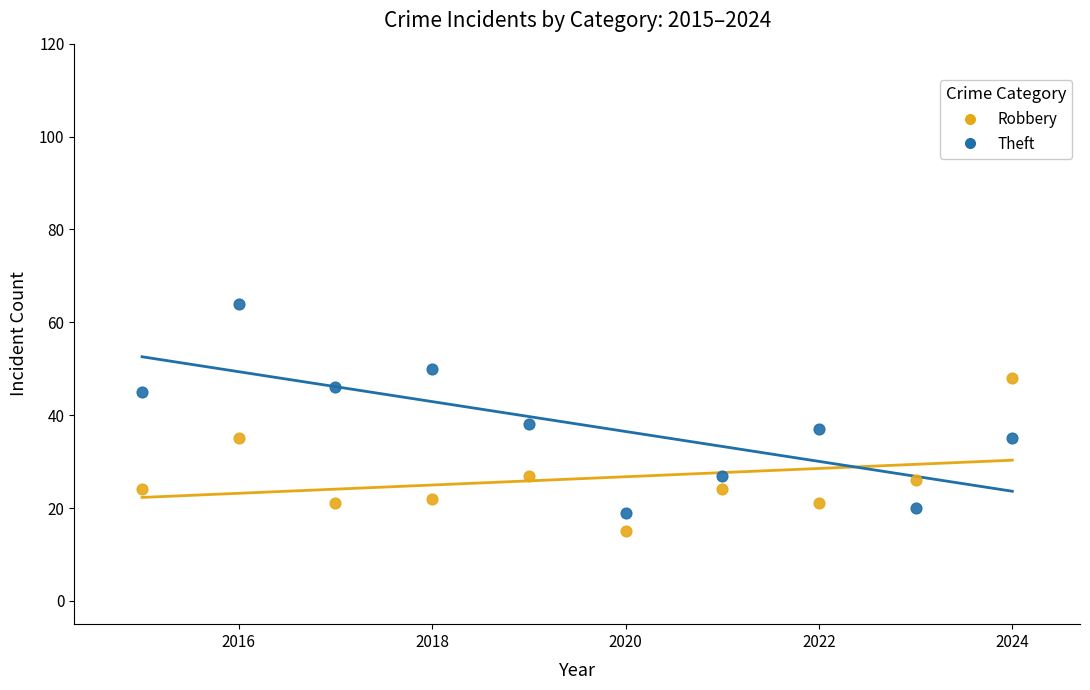

Across all data points, what is the range of Y values (max minus min)?

49